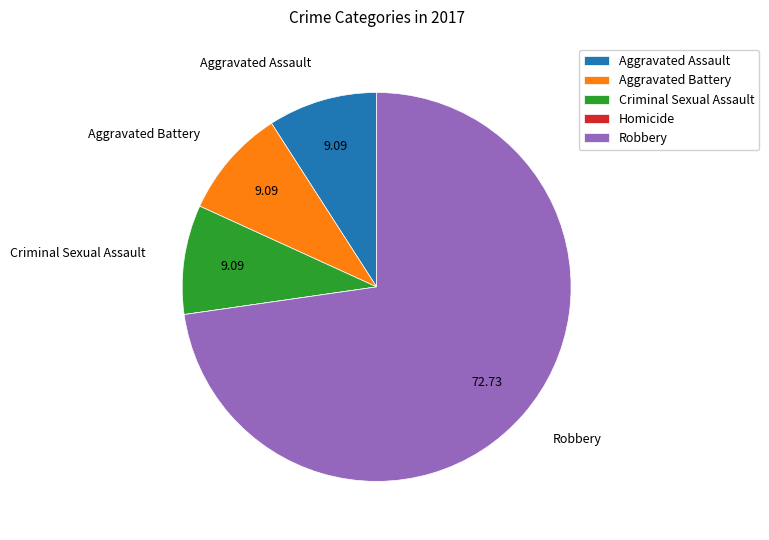

Which slice is the largest?

Robbery